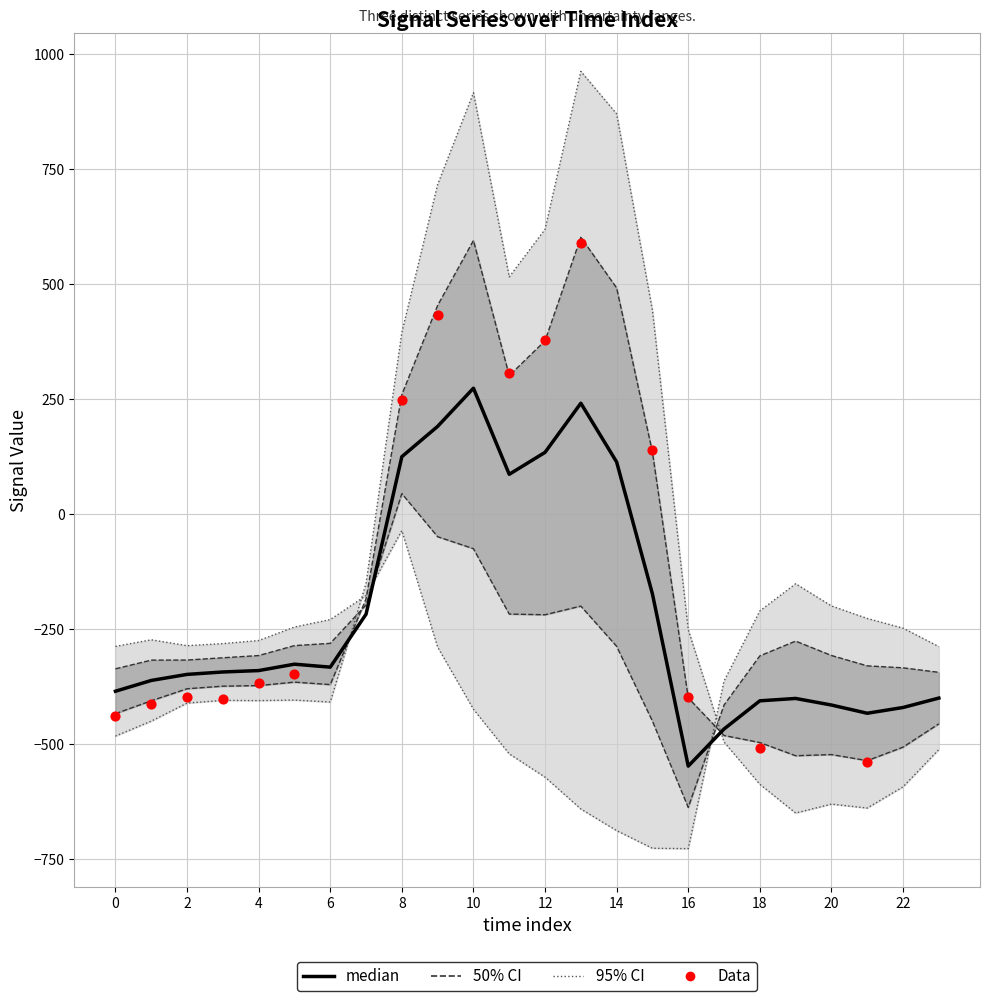

At which category is the sum across all series the highest?

10